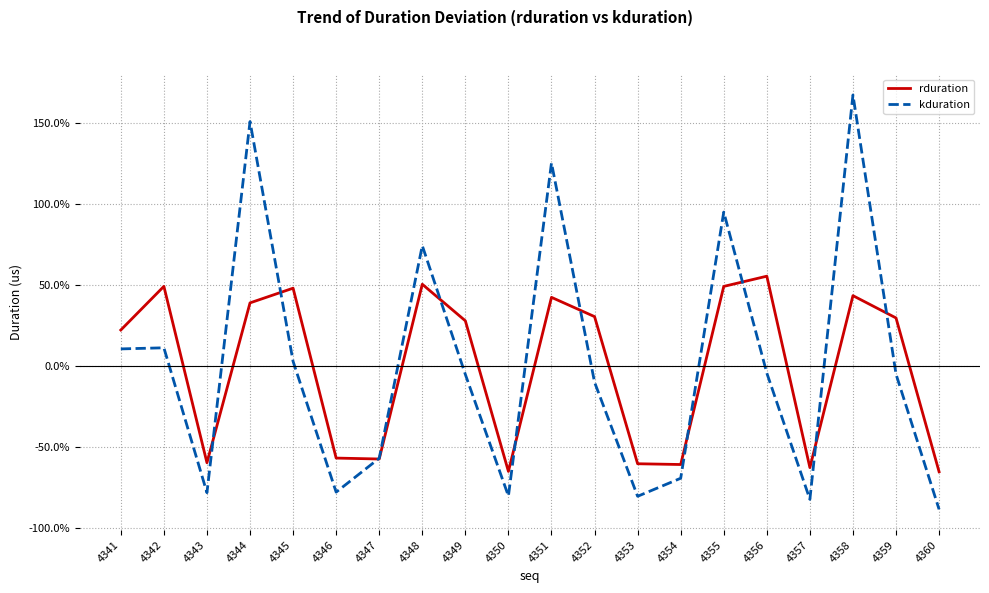

What is the difference between the rduration values at 4351 and 4355?

6.8